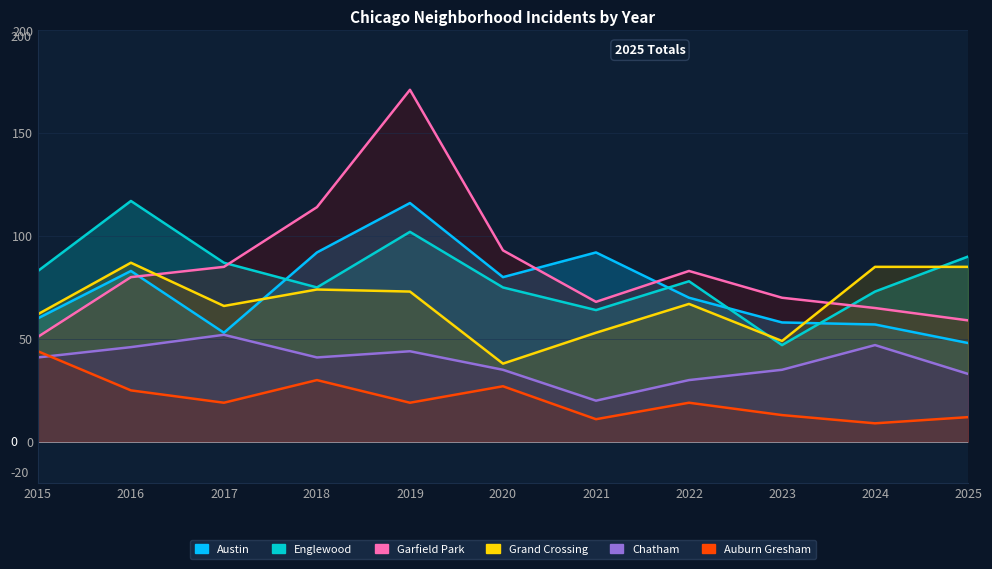

What is the average value of the Englewood series?

81